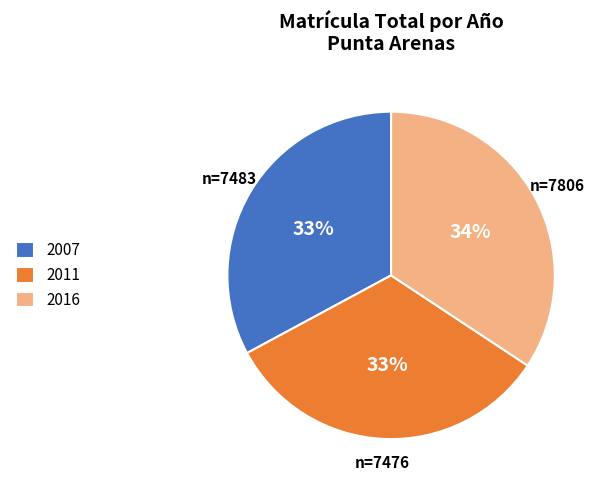

Which category has the biggest portion of the pie?

2016